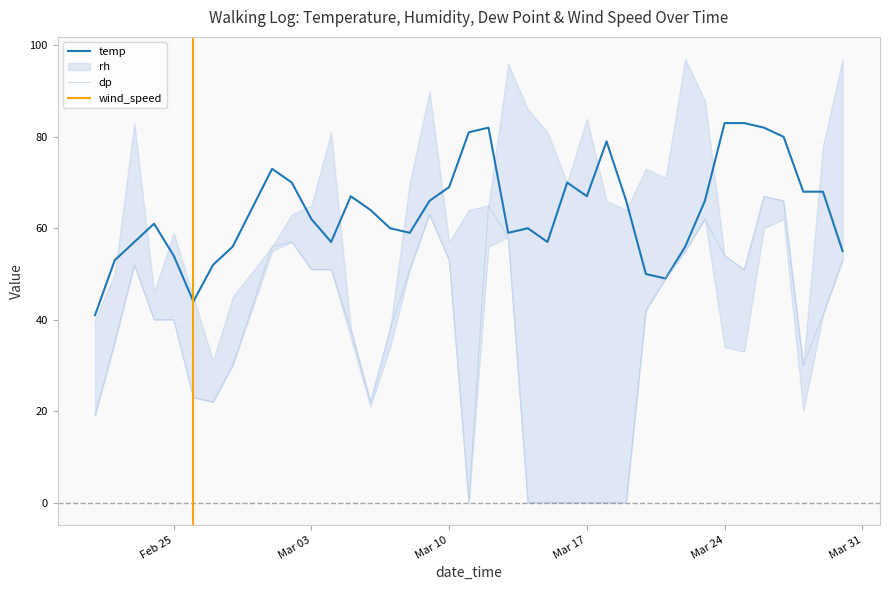

What is the maximum value for temp?

83